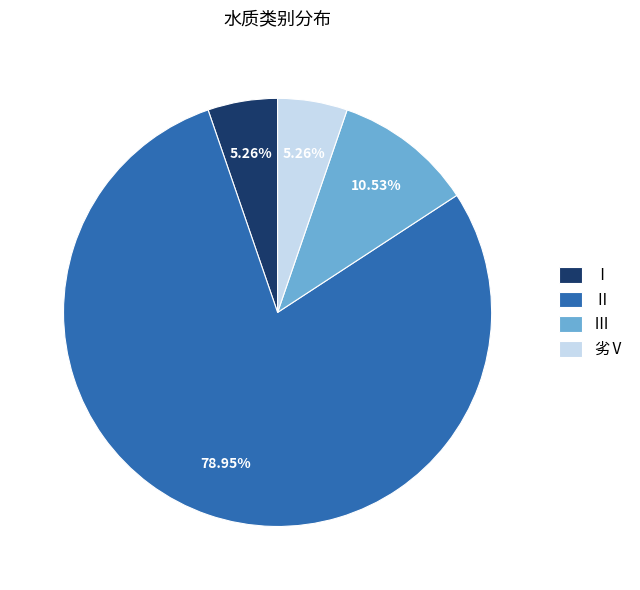

Which slice represents more than half of the pie?

Ⅱ